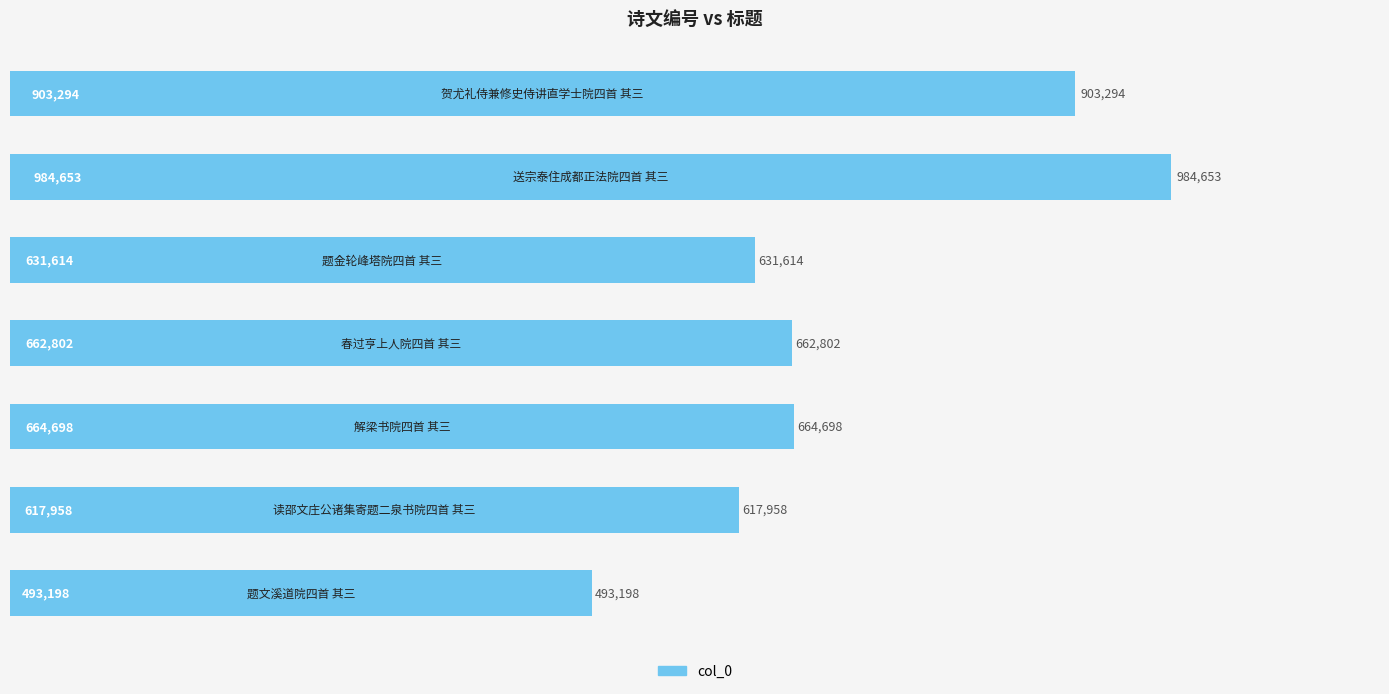

Are the bars horizontal?

Yes